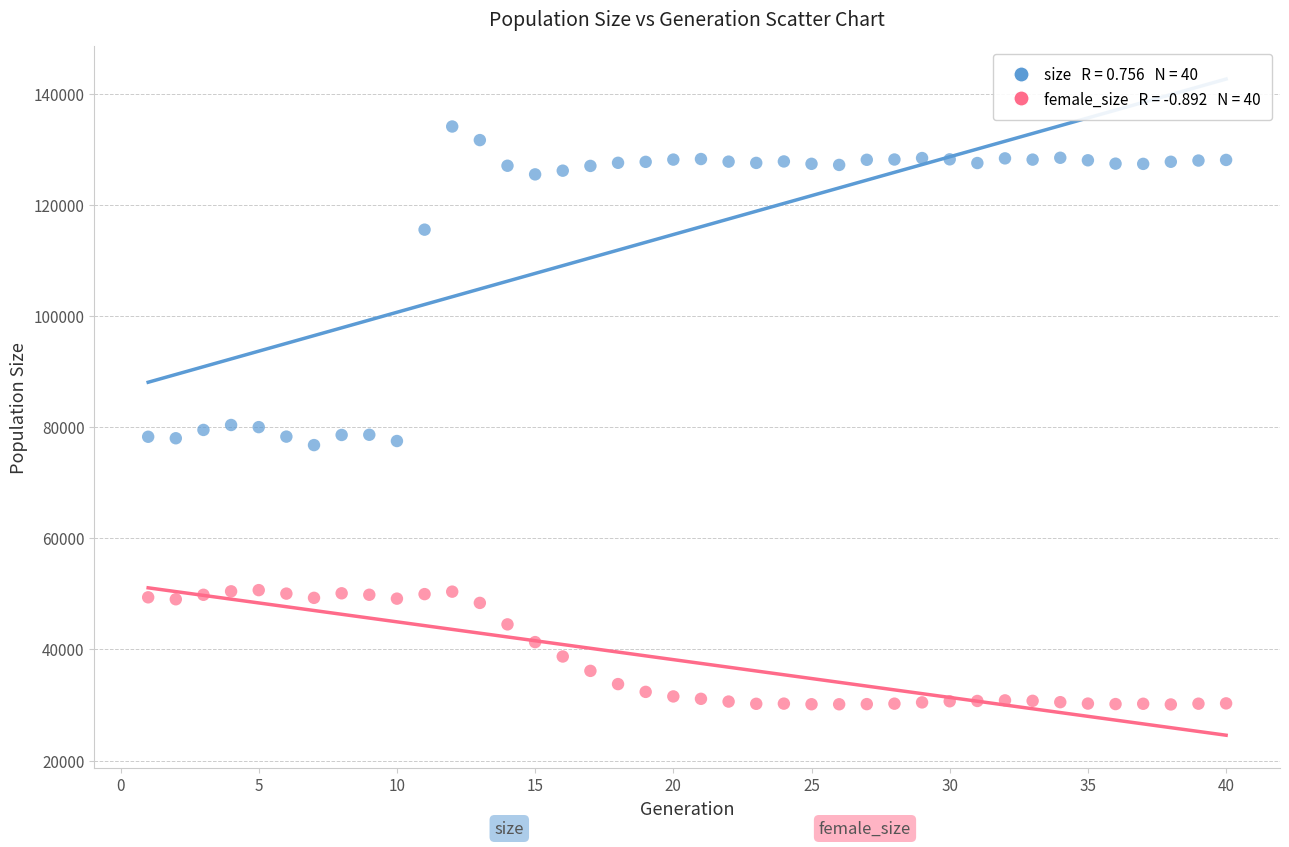

Across all data points, what is the range of X values (max minus min)?

39